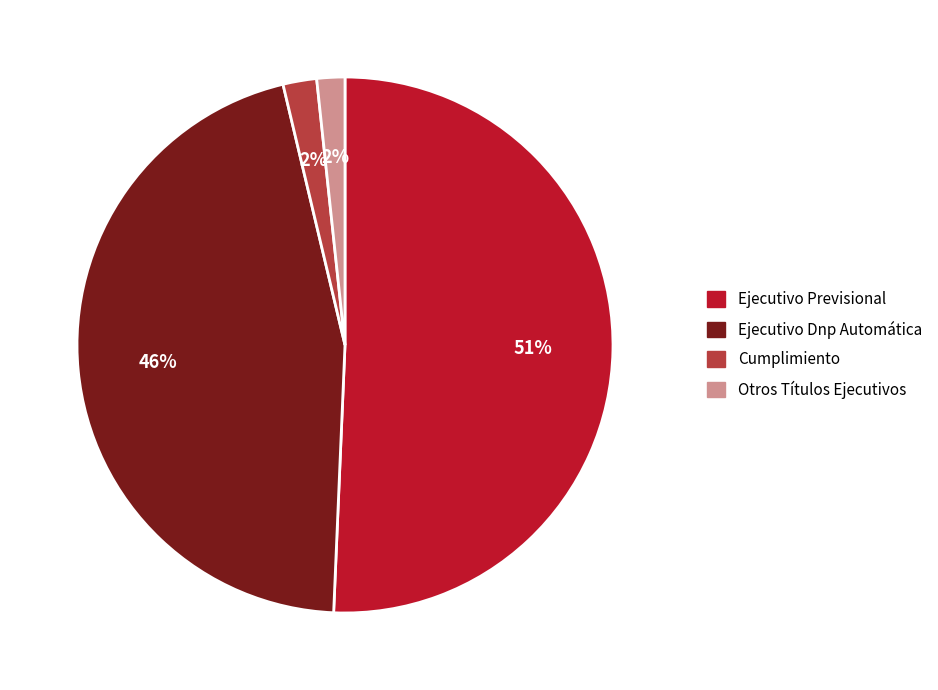

Does Otros Títulos Ejecutivos account for over 50% of the chart?

No